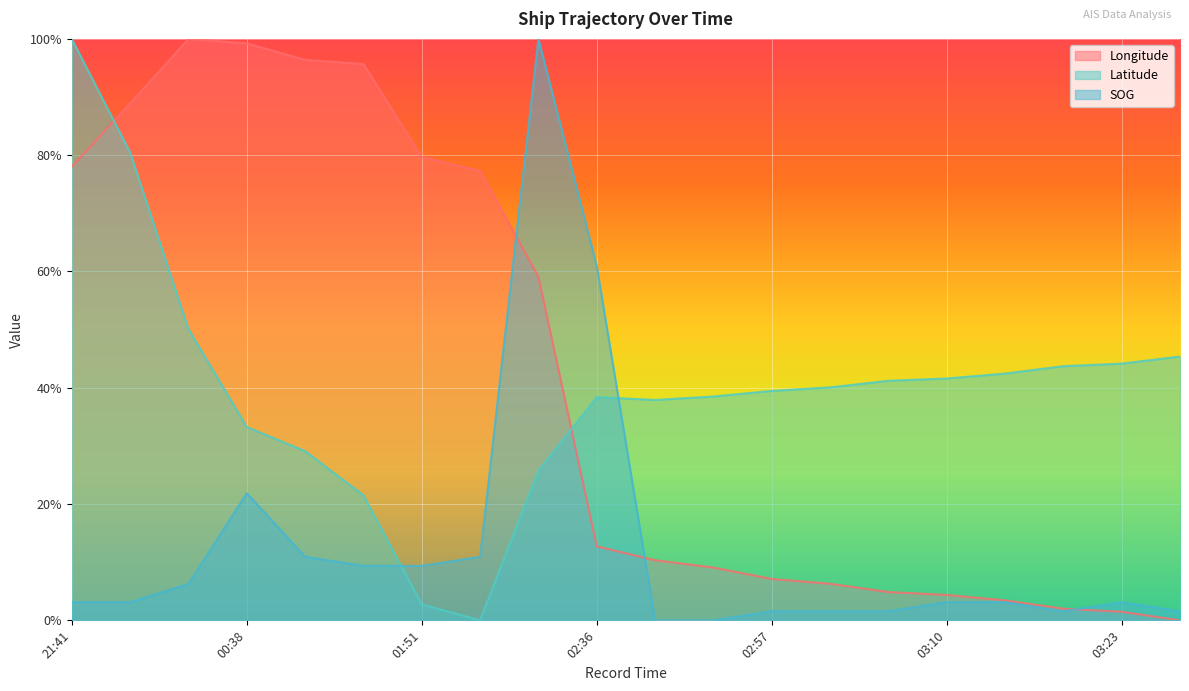

How many intersections are there between SOG and Longitude?

3